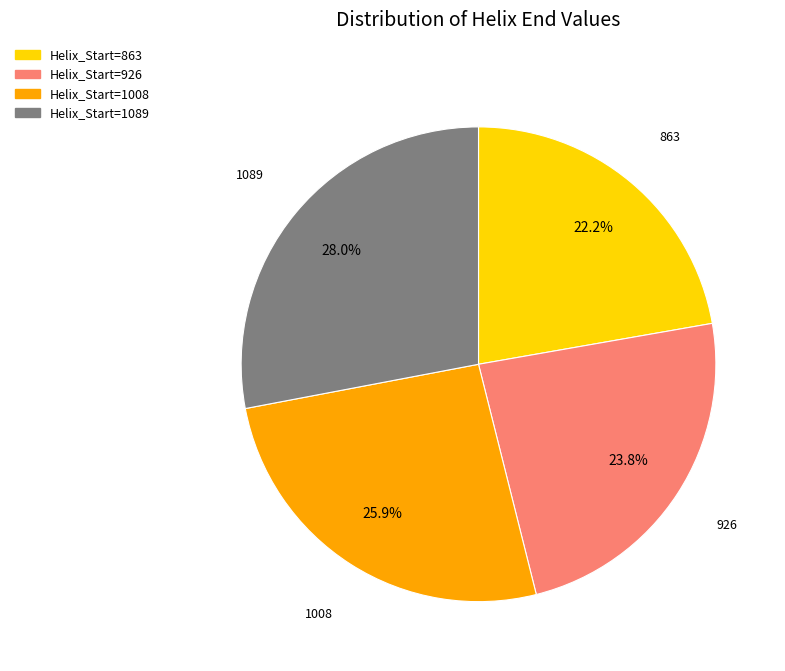

How many segments does this pie chart have?

4